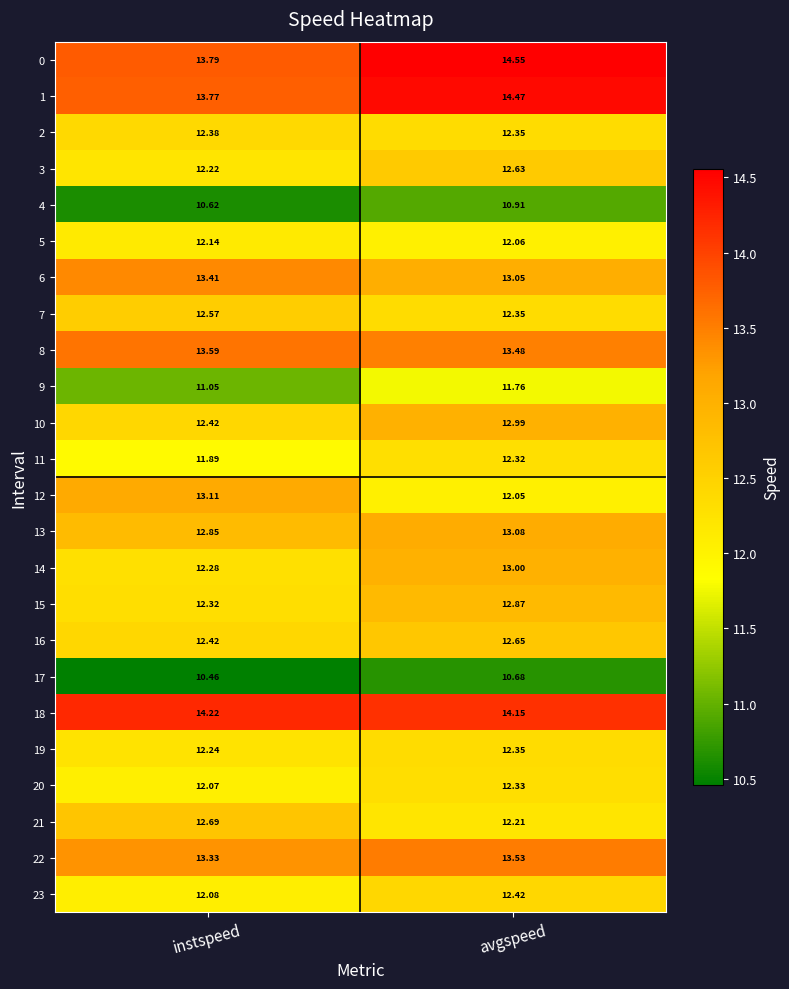

Is the value of 17 at instspeed greater than the value of 8 at instspeed?

No